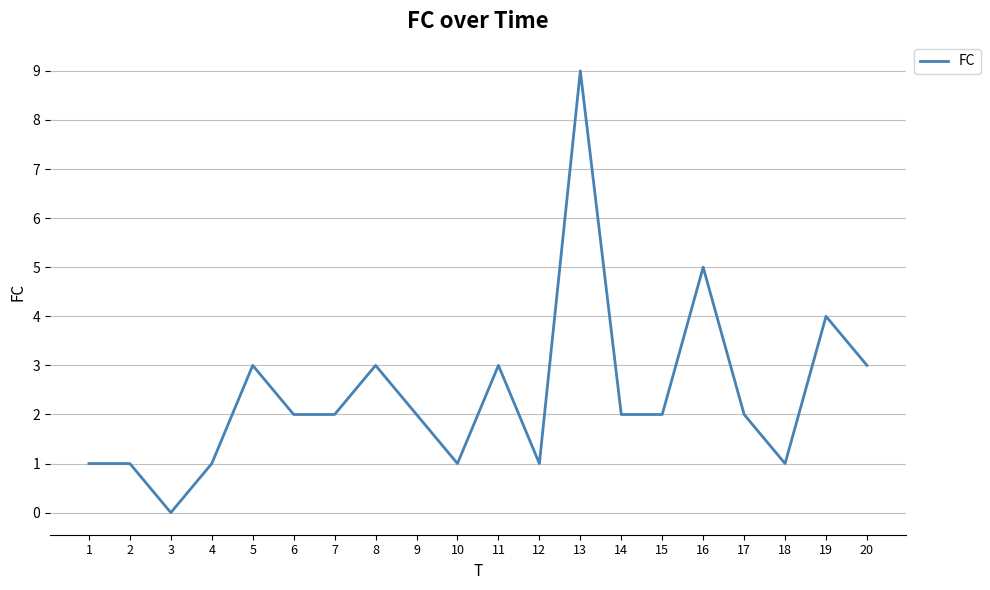

What is the maximum value shown in the chart?

9